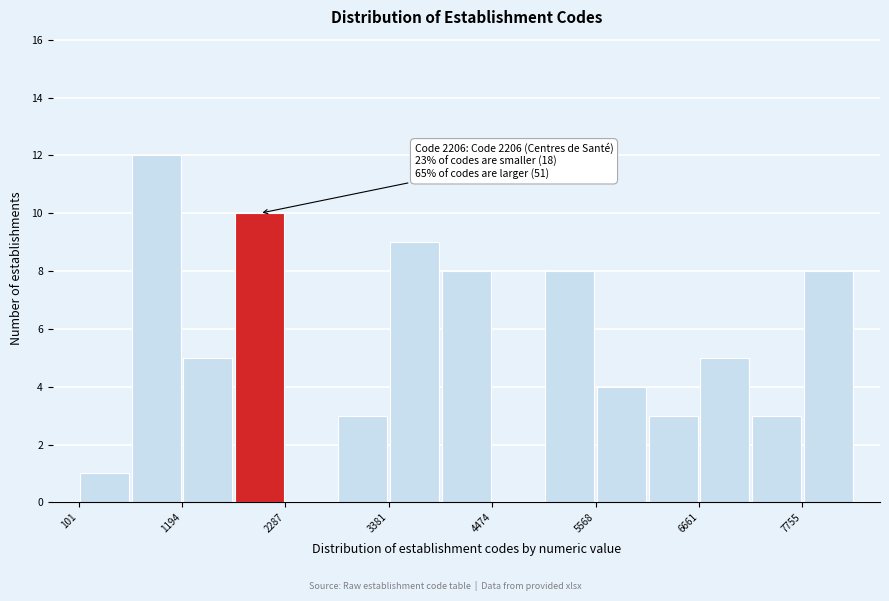

Around what value on the x-axis is the tallest bar? Give the approximate position of its centre, as read against the axis.

1000